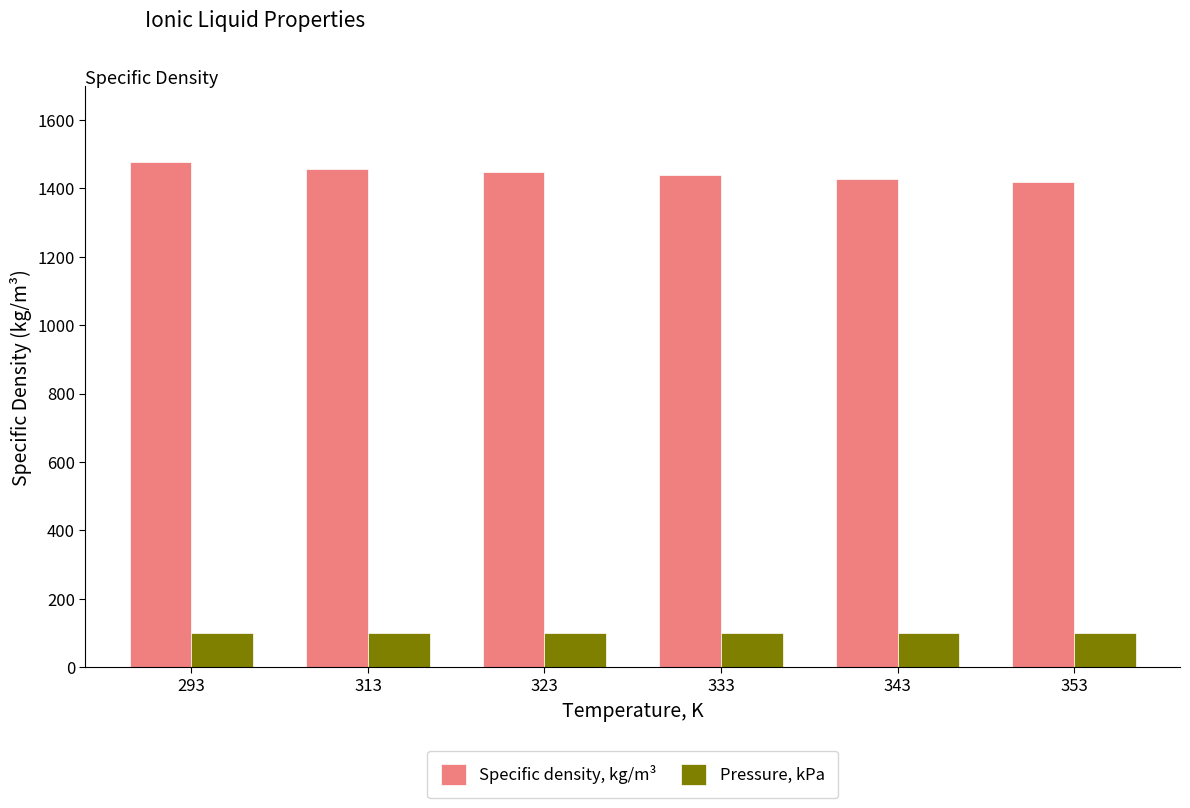

How many data points does each series have?

6